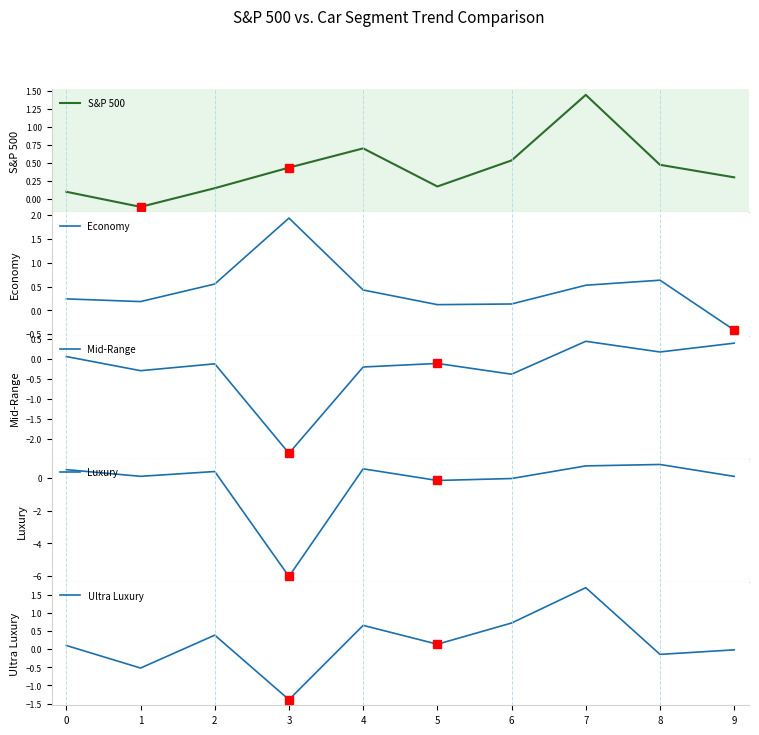

What are all the series names shown in the legend?

S&P 500, Economy, Mid-Range, Luxury, Ultra Luxury